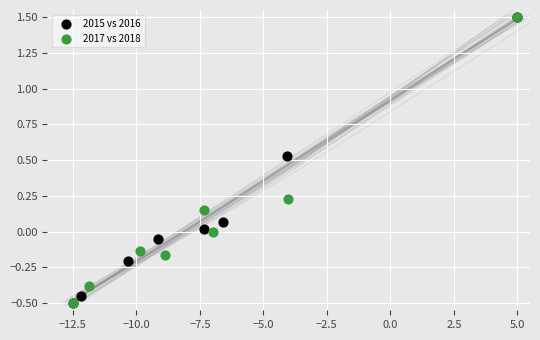

What are all the series names shown in the legend?

2015 vs 2016, 2017 vs 2018